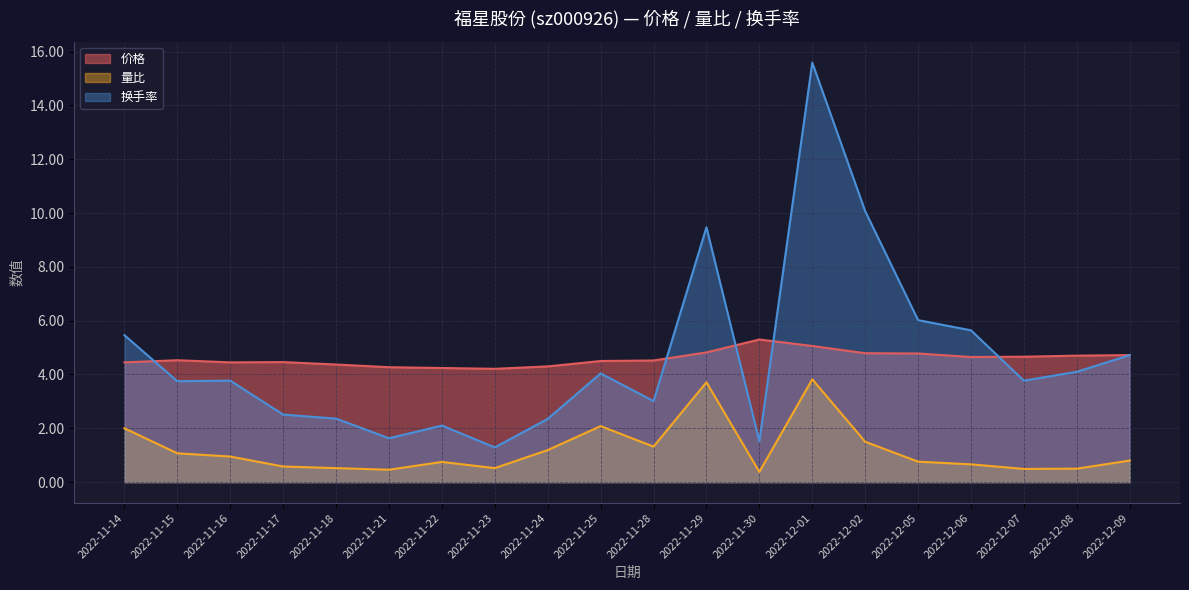

What is the difference between the 换手率 values at 2022-12-01 and 2022-11-24?

13.2